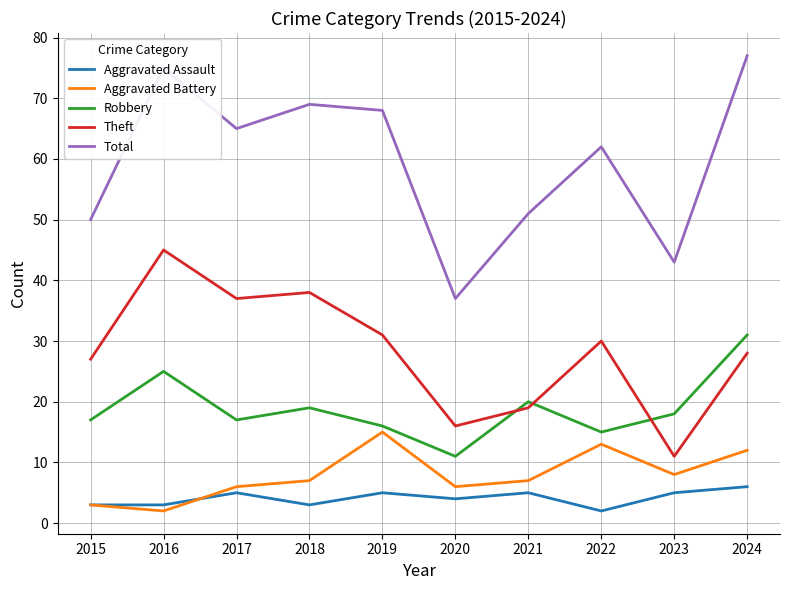

What is the total value across all series at 2016?

150